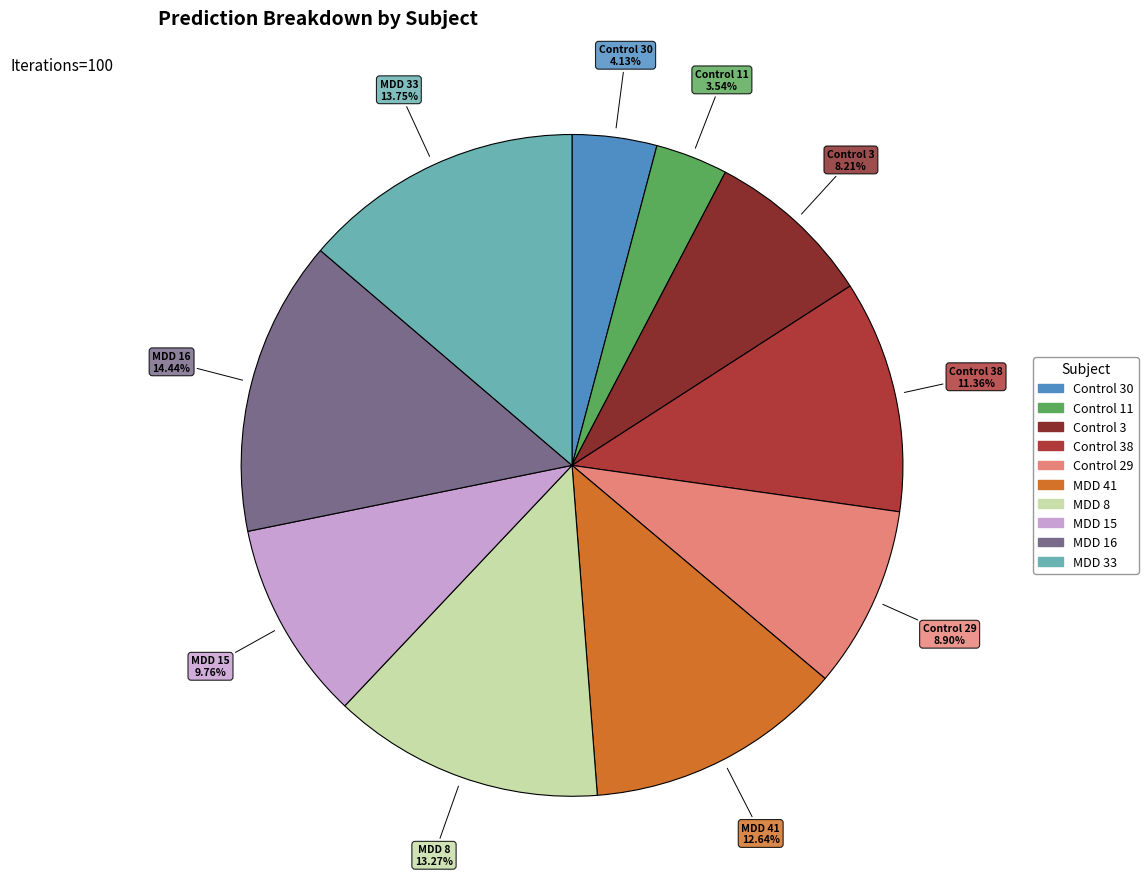

Does any single category account for the majority?

No